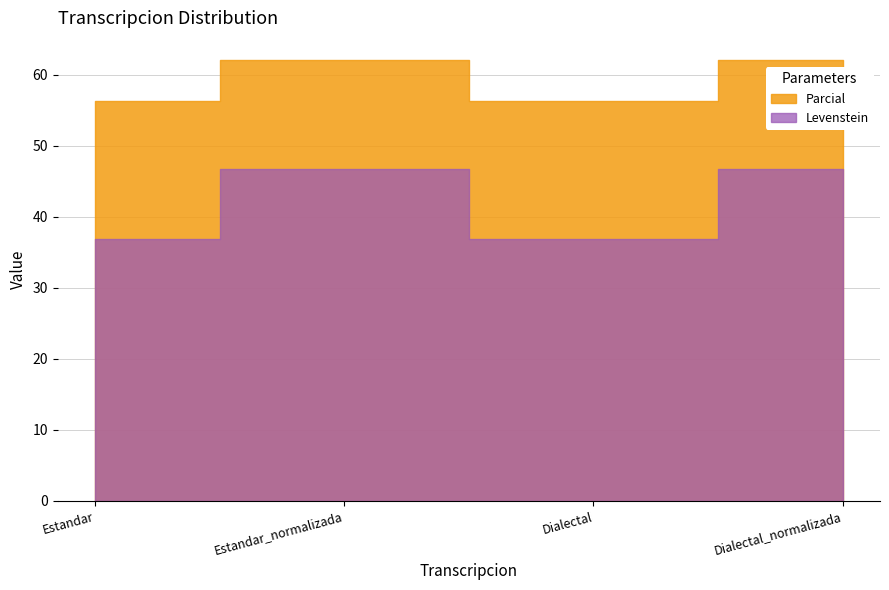

Between Dialectal and Dialectal_normalizada, which is larger?

Dialectal_normalizada